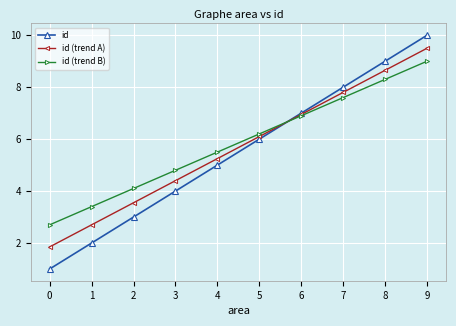

What is the minimum value shown in the chart?

1.0